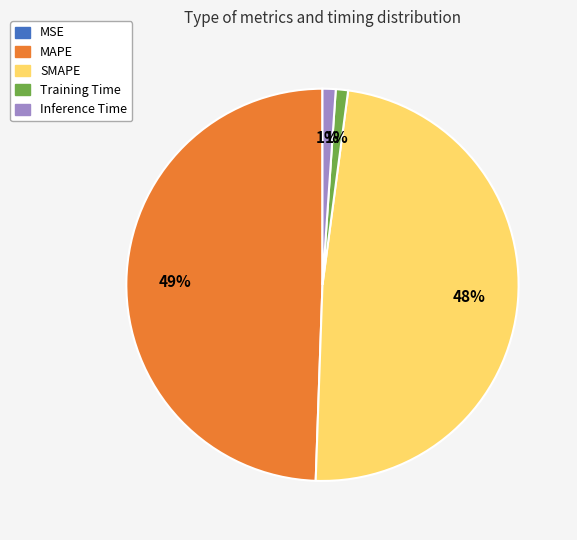

Which has a higher value, SMAPE or Training Time?

SMAPE